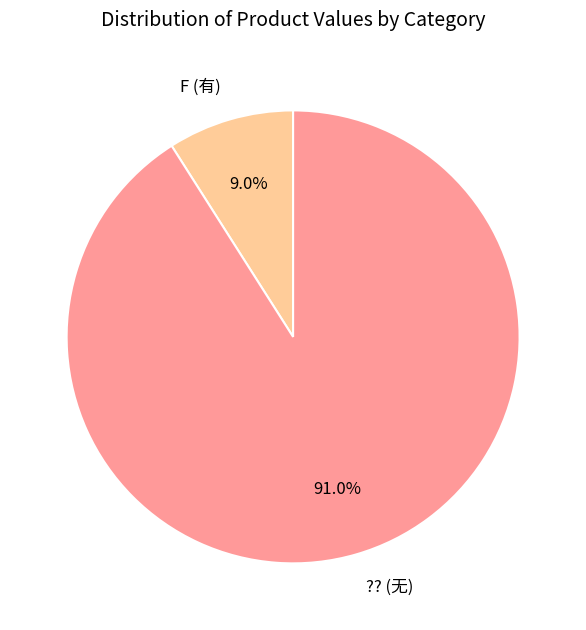

What percentage do ?? (无) and F (有) together represent?

100.0%